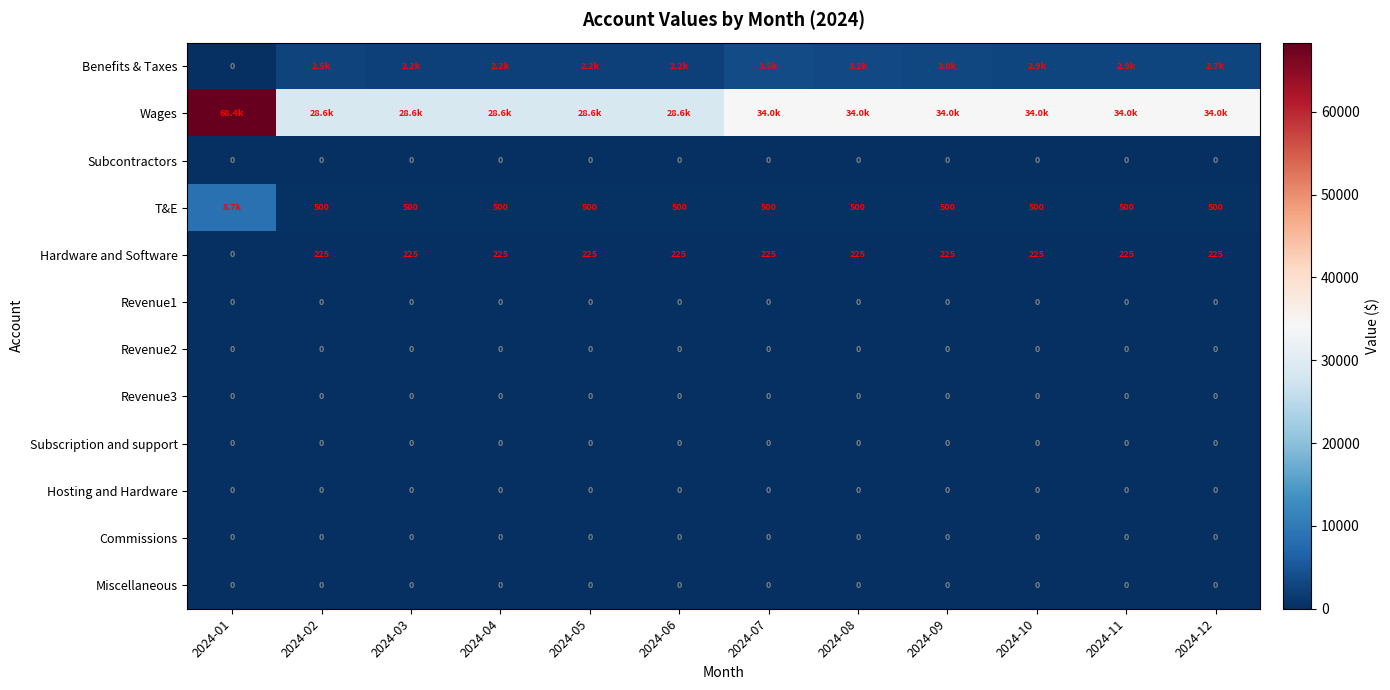

Rank the series at 2024-10 from highest to lowest value.

Wages, Benefits & Taxes, T&E, Hardware and Software, Subcontractors, Revenue1, Revenue2, Revenue3, Subscription and support, Hosting and Hardware, Commissions, Miscellaneous